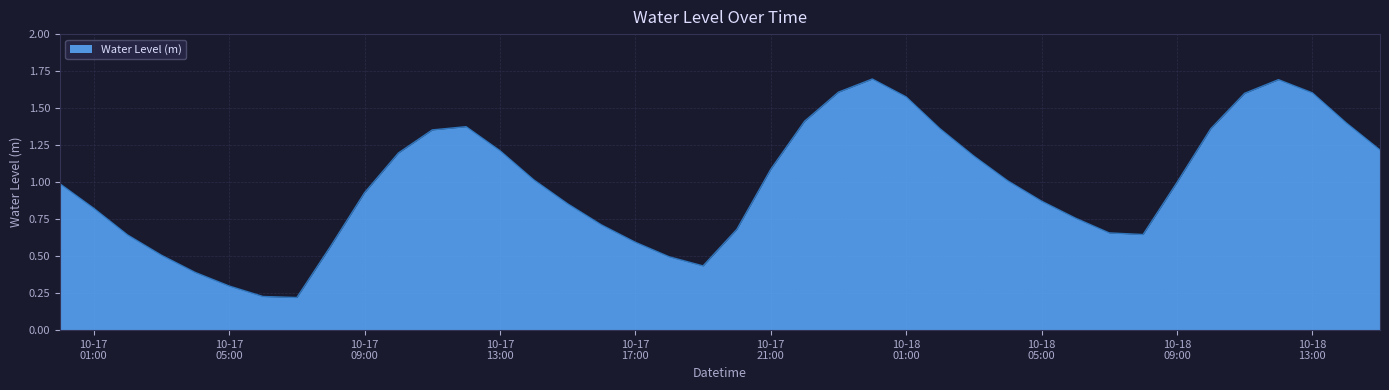

What is the maximum value shown in the chart?

1.7